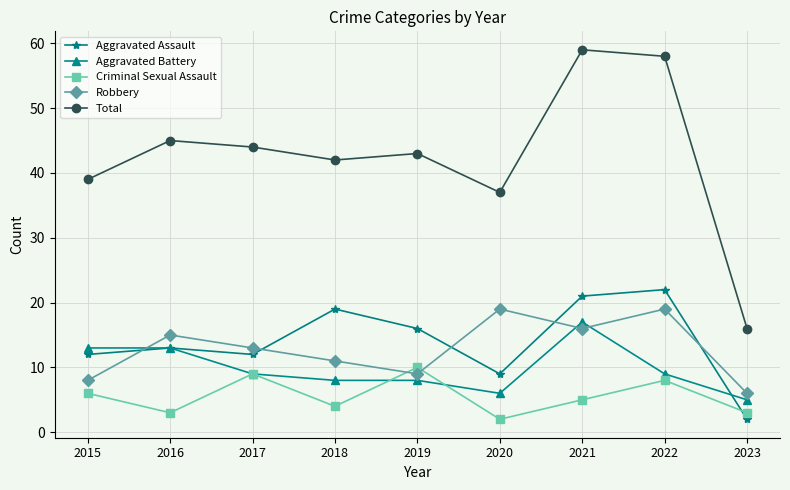

What is the difference between the second highest and minimum values in the Aggravated Battery series?

8